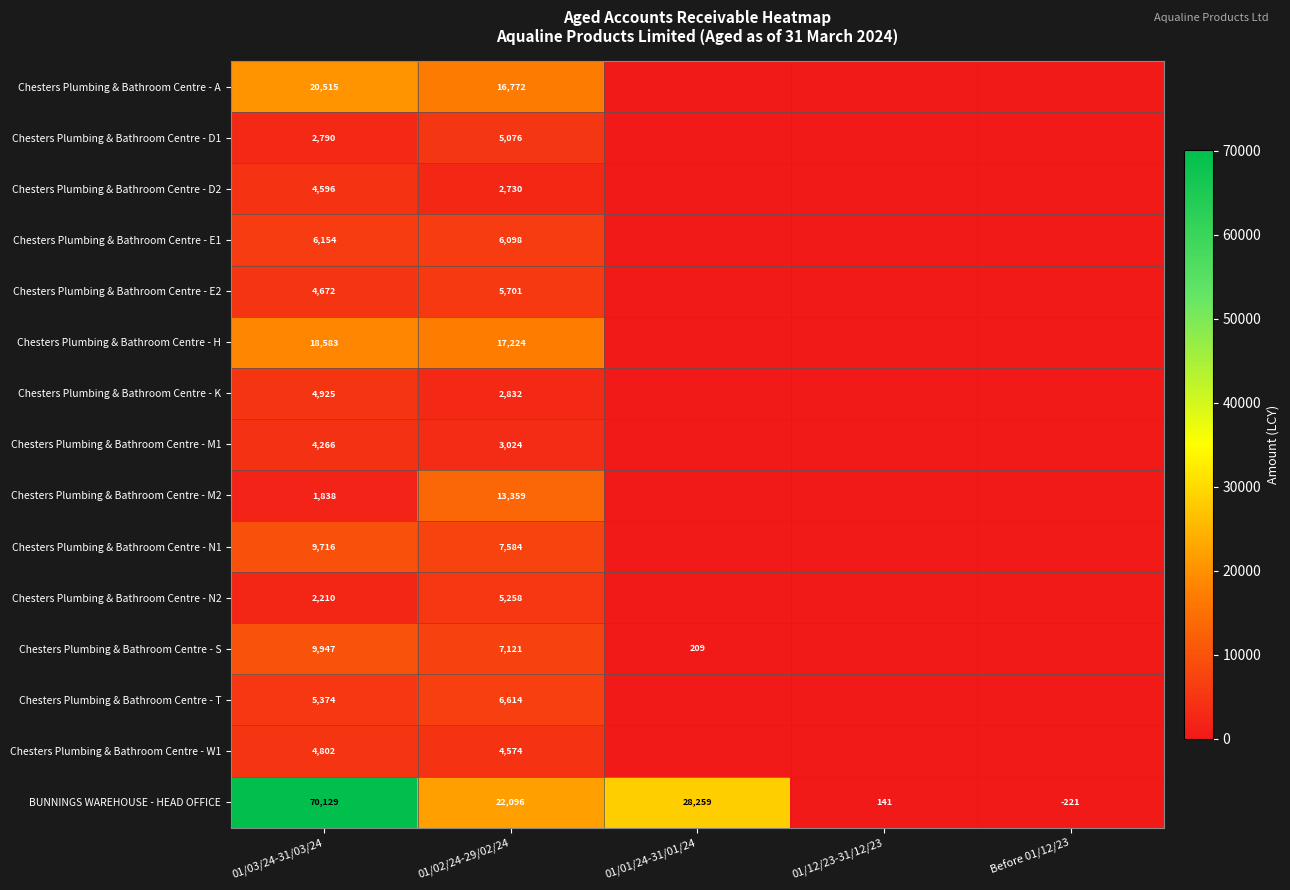

What is the minimum value for BUNNINGS WAREHOUSE - HEAD OFFICE?

-221